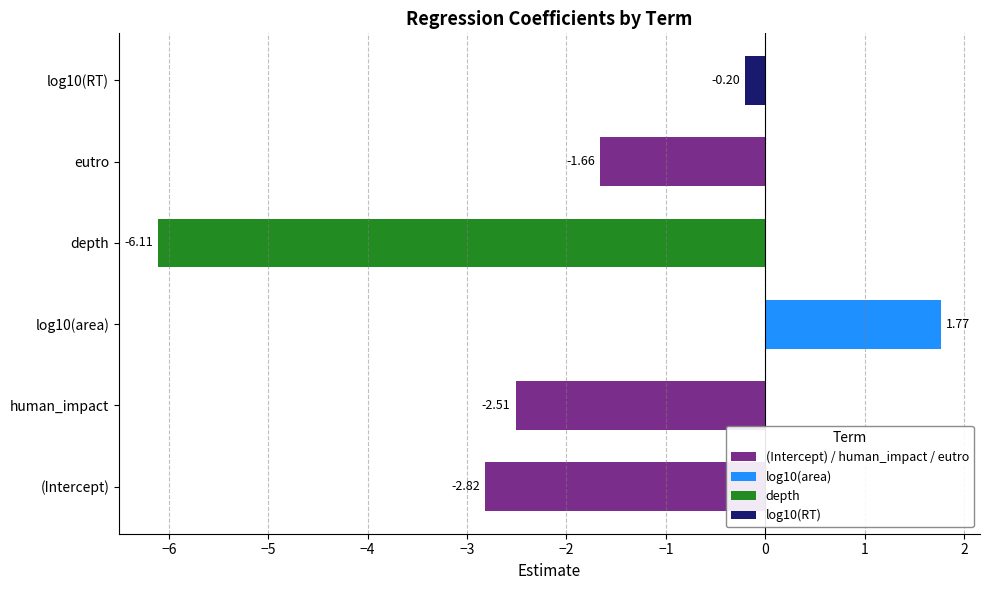

Between human_impact and eutro, which is larger?

eutro